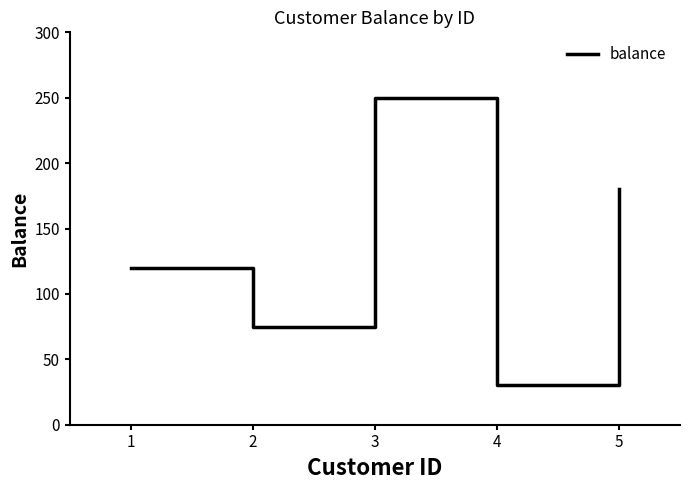

What is the approximate value at 3, to the nearest 5?

250